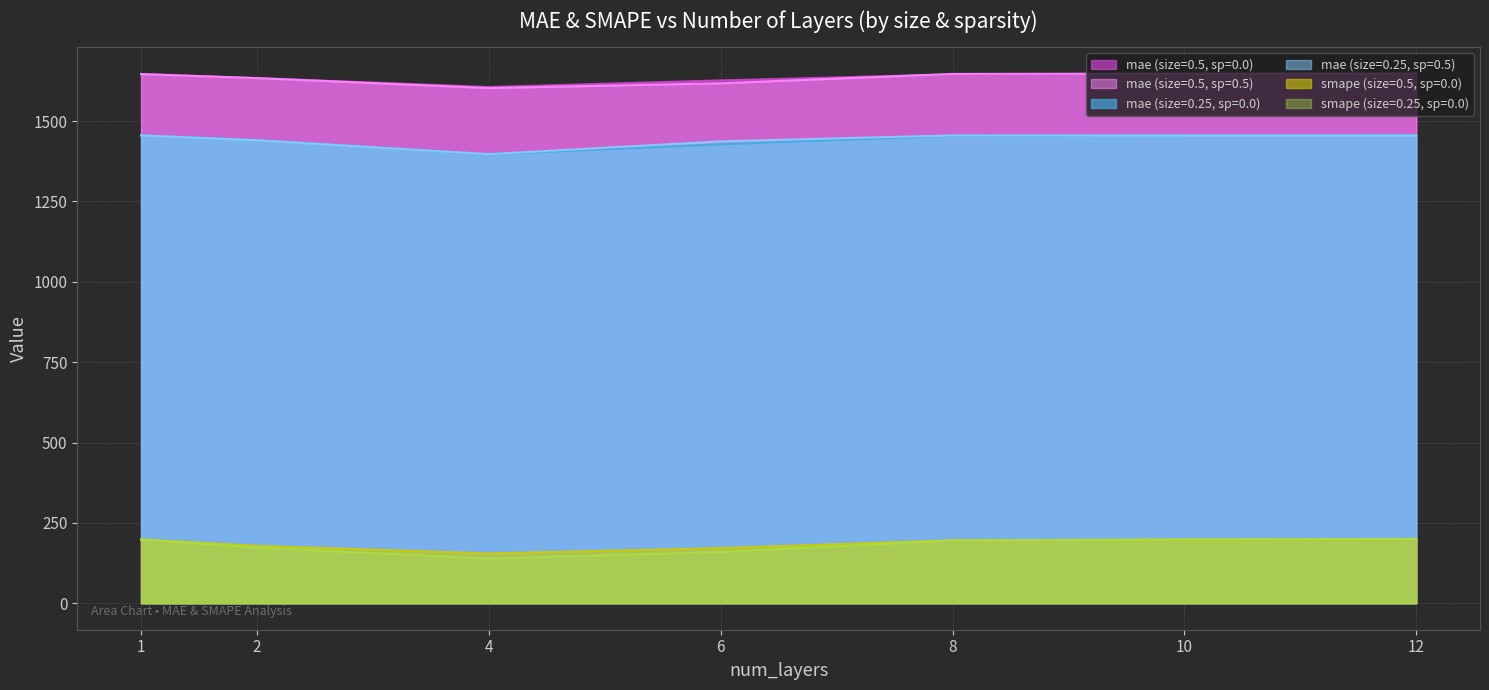

How many lines are shown in the chart?

6